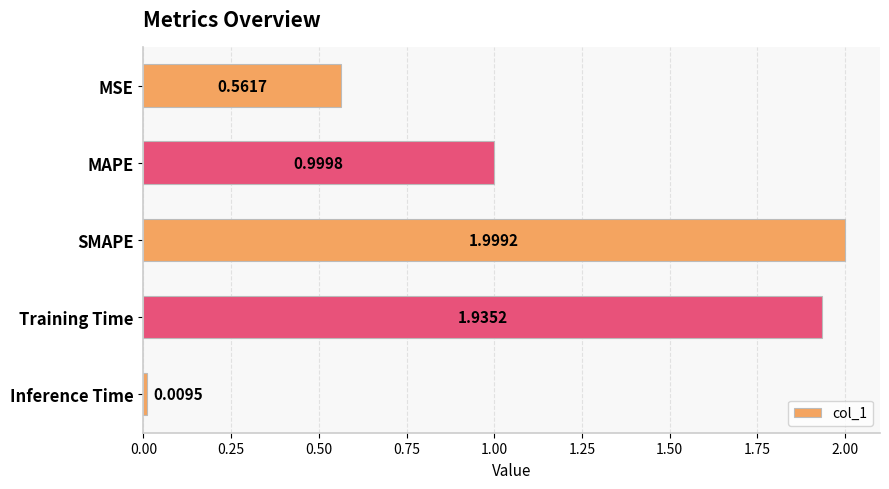

What is the label of the 5th bar from the bottom?

MSE